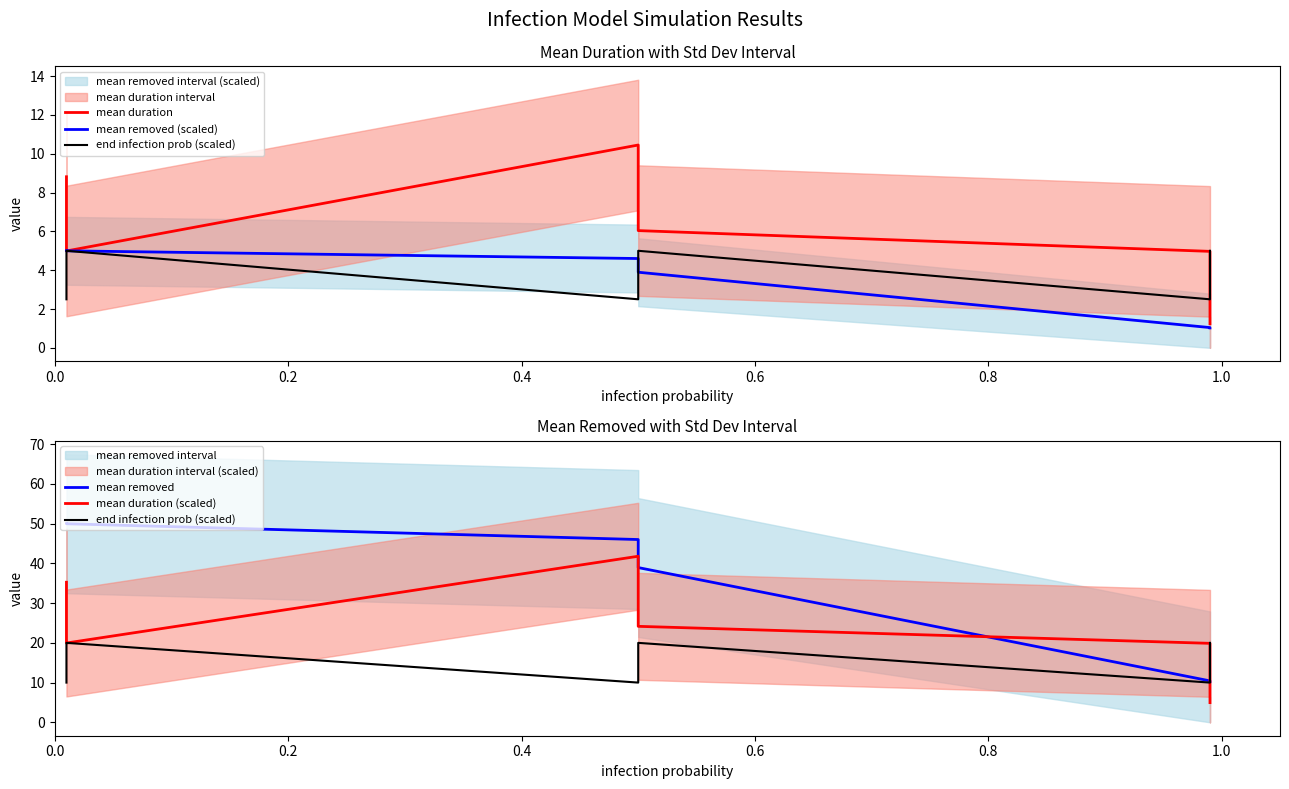

Is the value of mean removed (scaled) at 0.6 greater than the value of end infection prob (scaled) at 0.6?

No